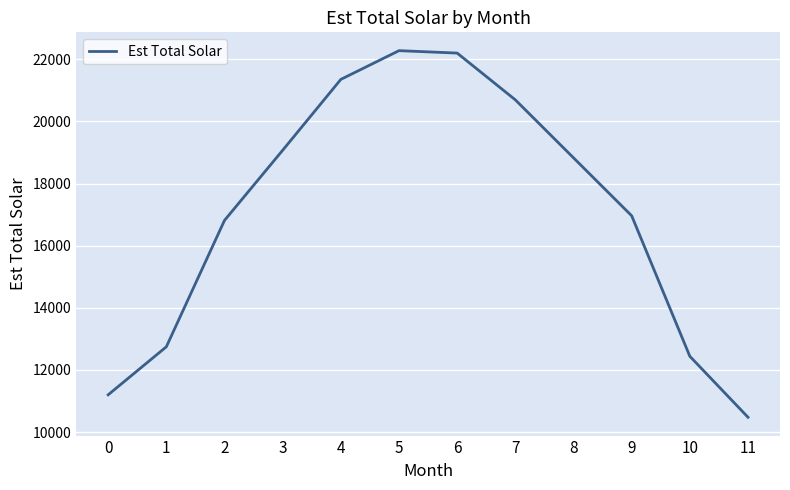

How many lines are shown in the chart?

1